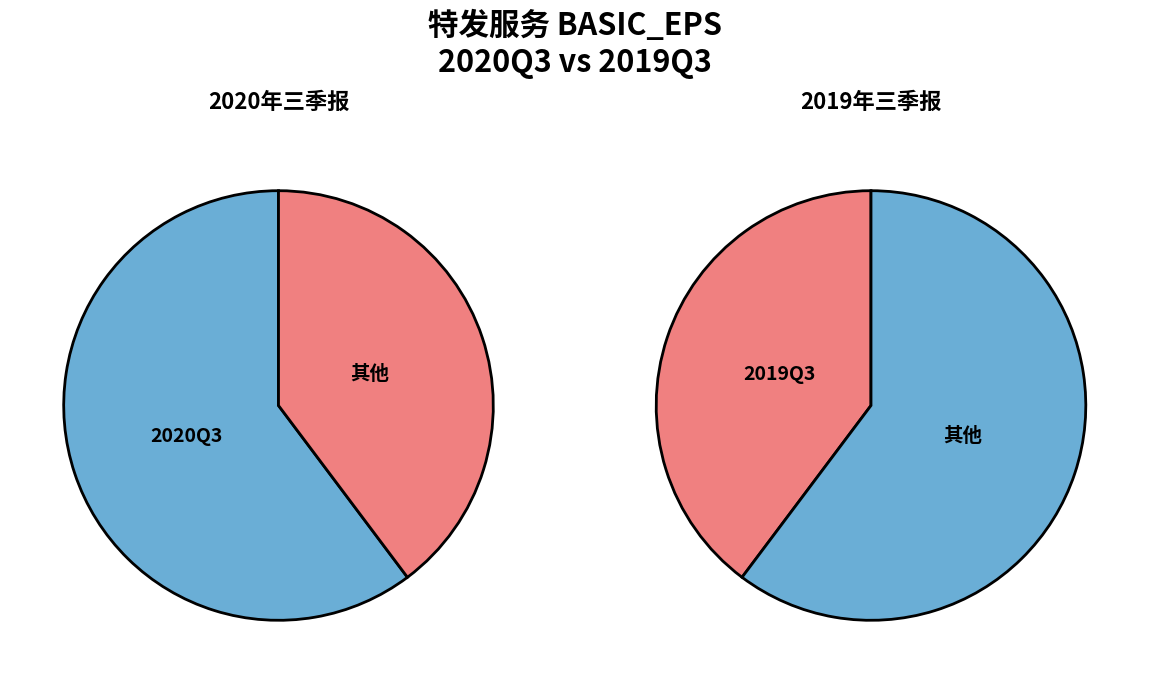

To the nearest percent, what percentage of the pie is 2020Q3?

60%